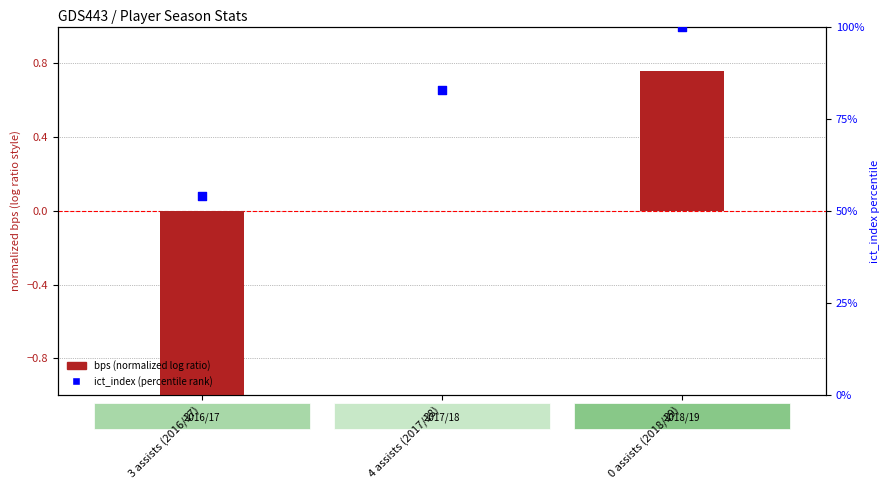

What are all the series names shown in the legend?

bps (normalized), ict_index (percentile)